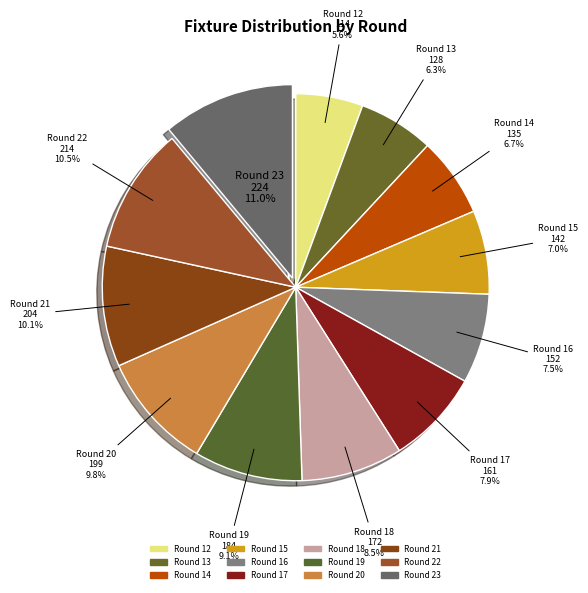

True or false: Round 13 accounts for 1% of the total.

False